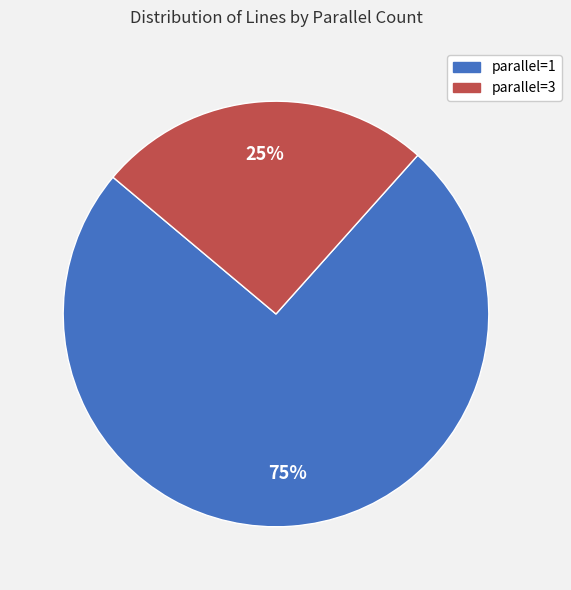

To the nearest percent, what portion does parallel=3 represent?

25%